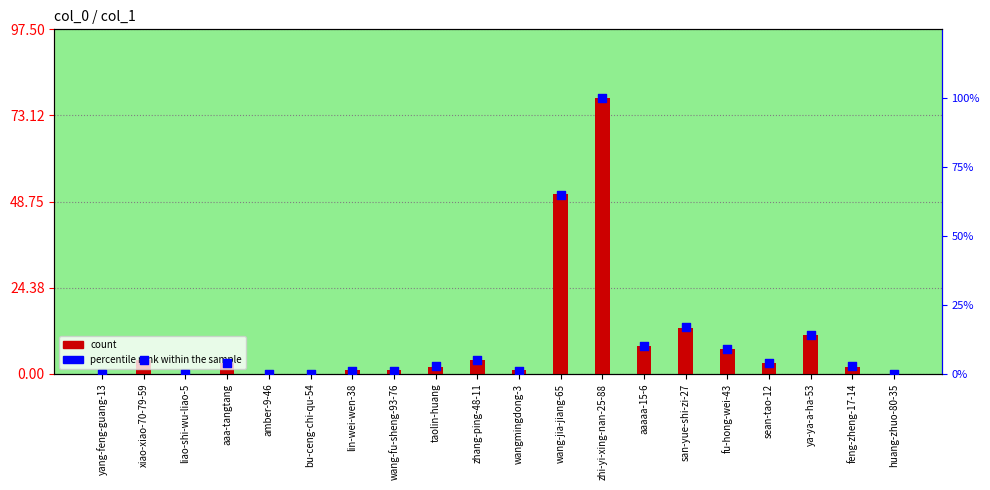

Is the value of count at wangmingdong-3 greater than the value of percentile rank within the sample at liao-shi-wu-liao-5?

Yes